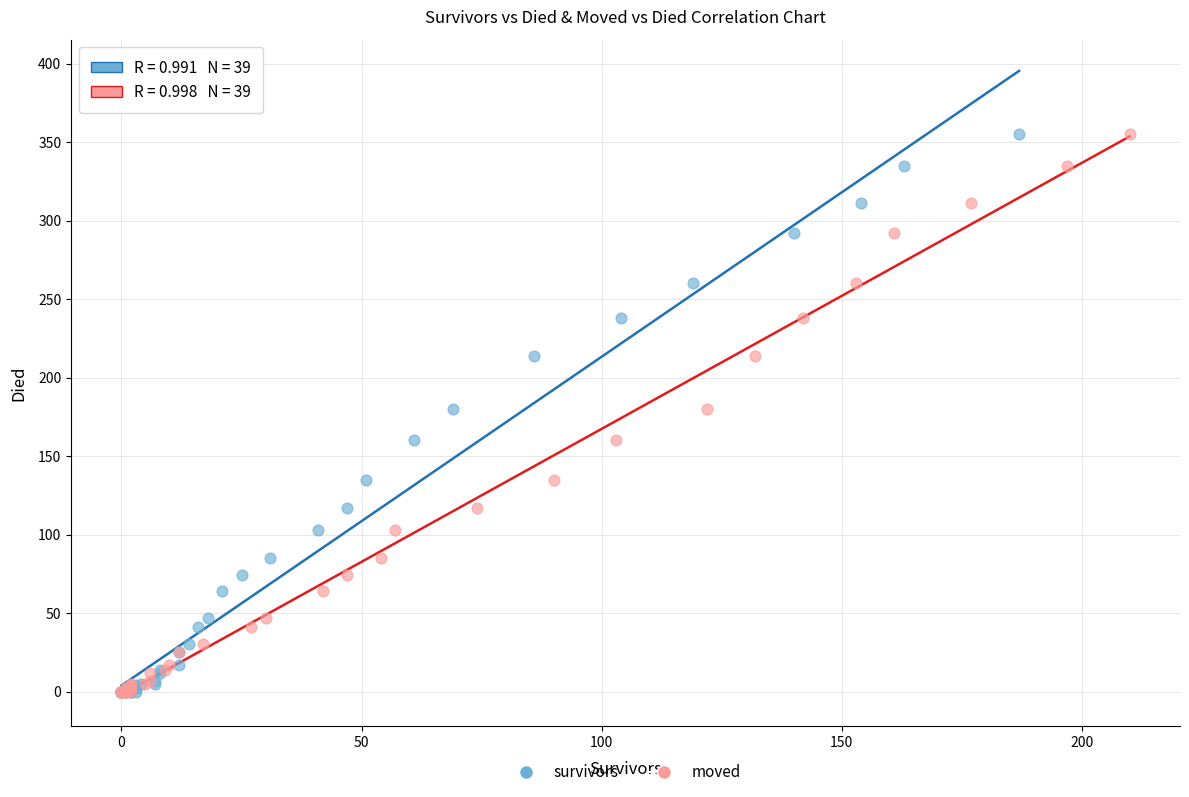

What are all the series names shown in the legend?

survivors, moved